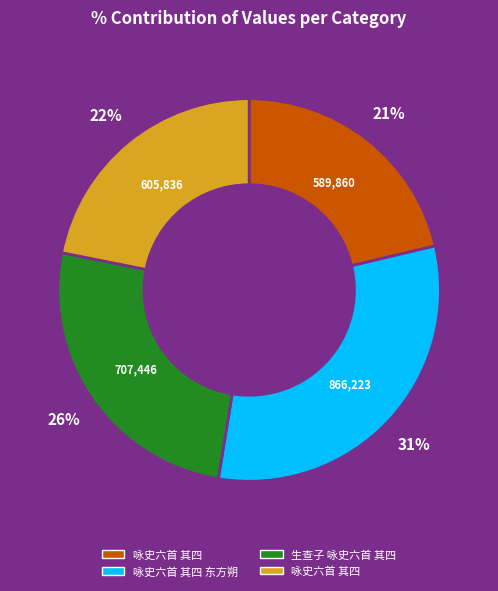

Count the number of slices in the pie.

4